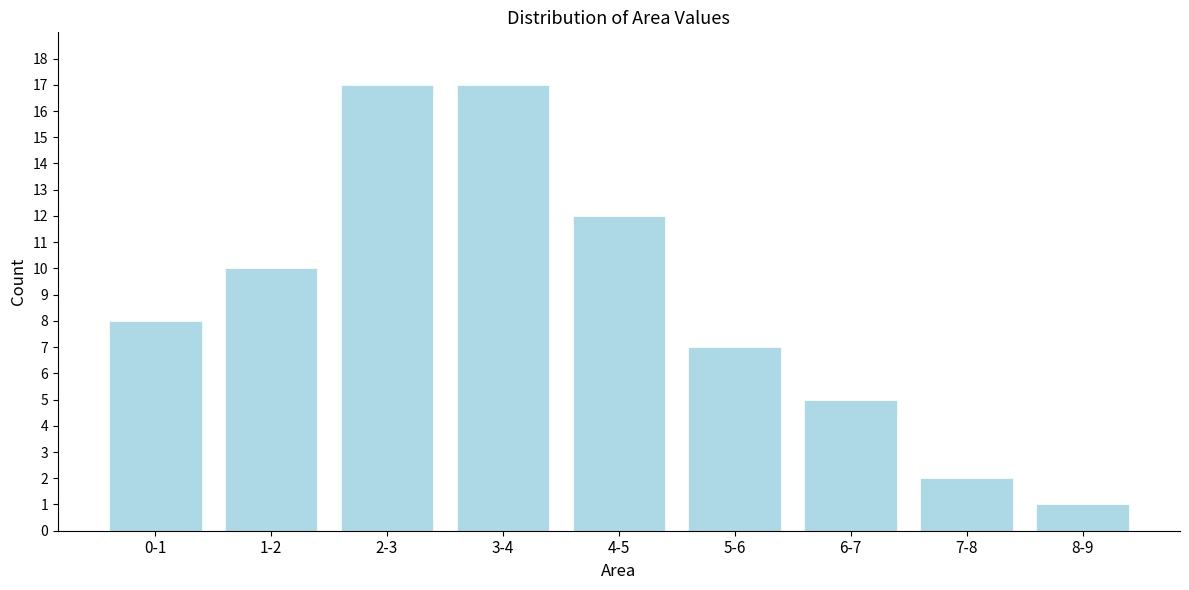

Reading left to right, what are all the values shown in this chart?

8	10	17	17	12	7	5	2	1